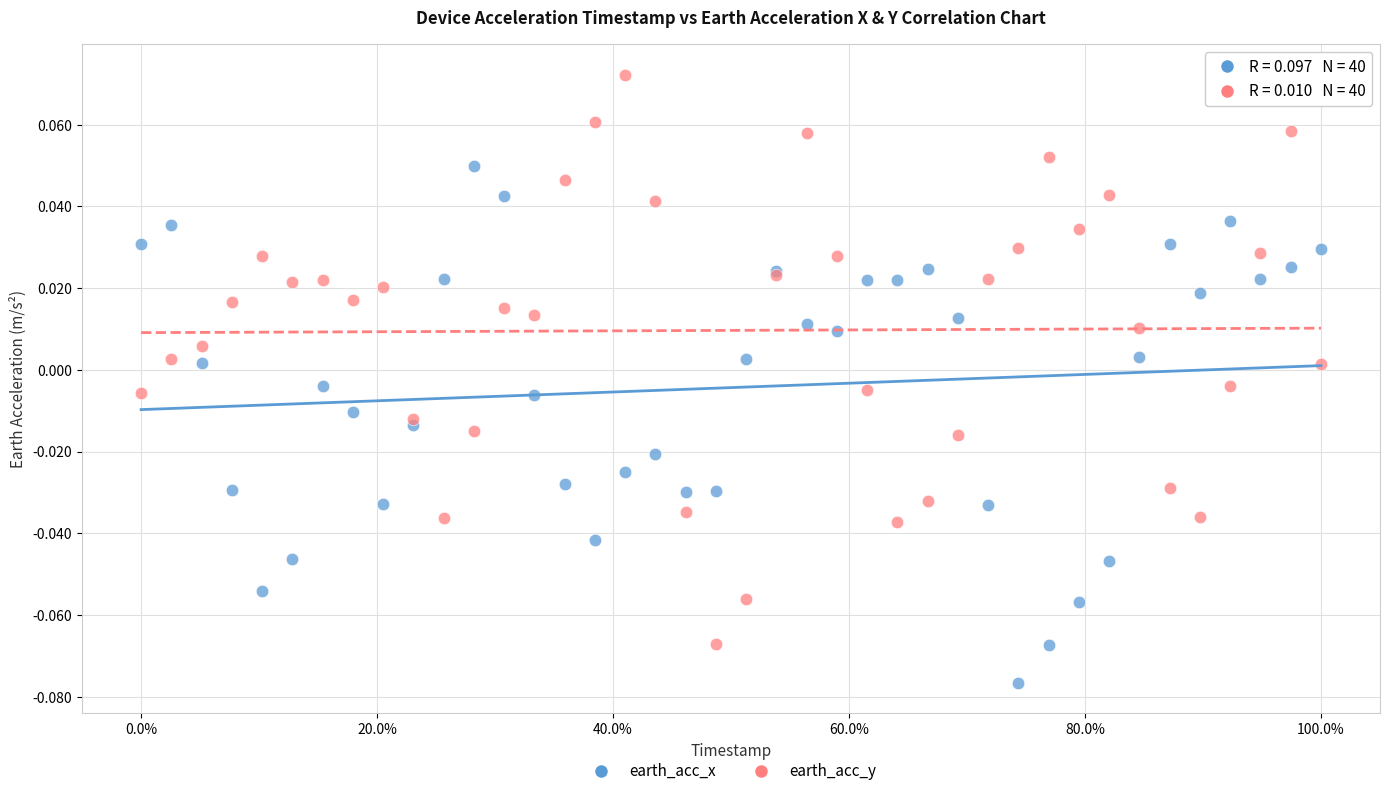

Which series contains the highest Y value?

earth_acc_y